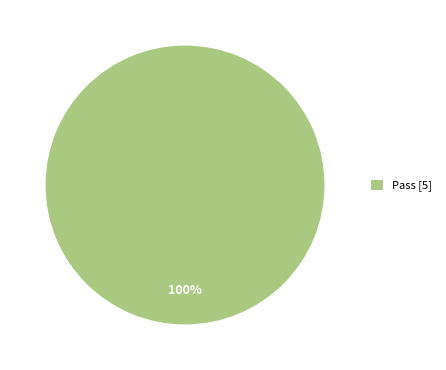

Count the number of slices in the pie.

1